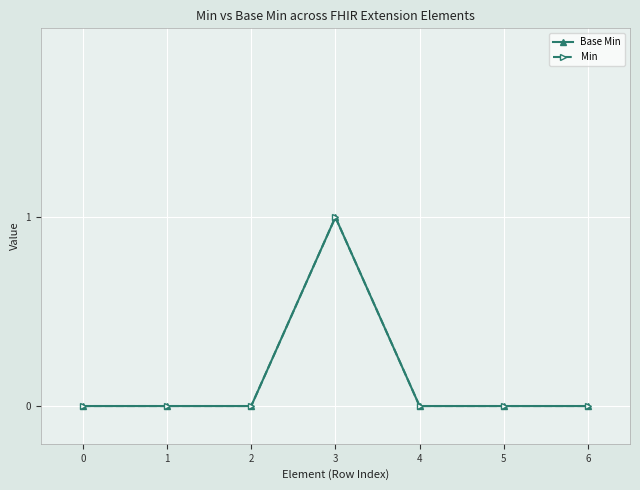

Reading left to right, extract all data points from this chart.

Base Min: 0	0	0	1	0	0	0
Min: 0	0	0	1	0	0	0